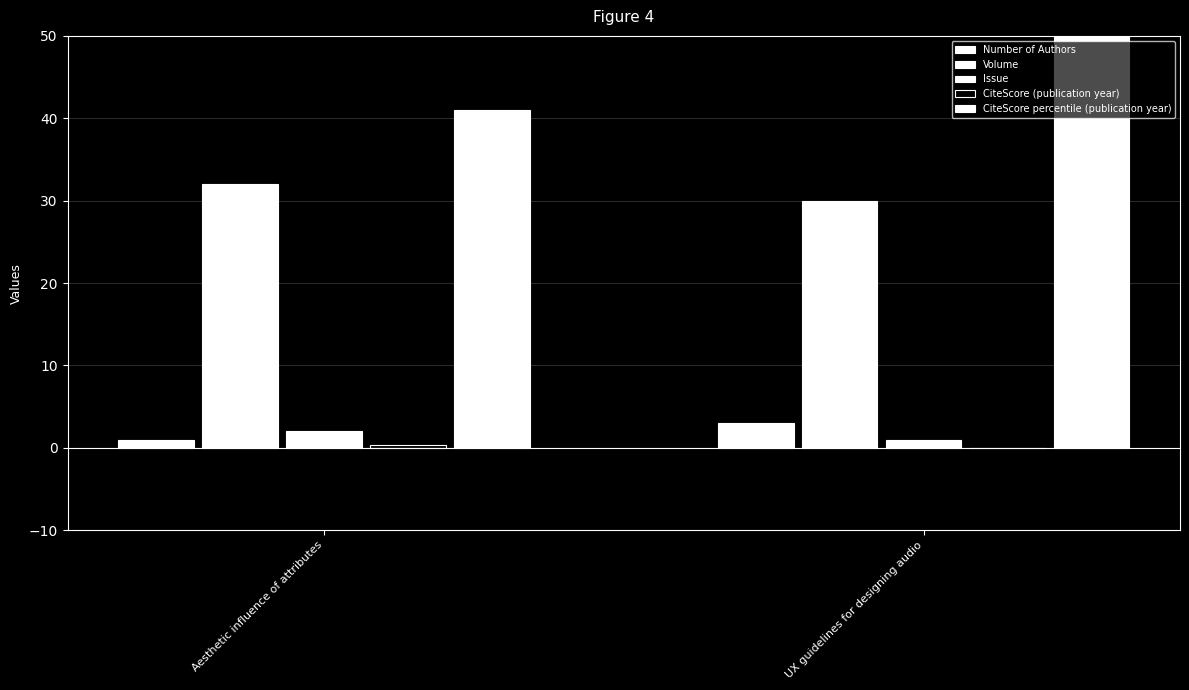

Reading right to left, extract all data points from this chart.

Number of Authors: UX guidelines for designing audio=3.0	Aesthetic influence of attributes=1.0
Volume: UX guidelines for designing audio=30.0	Aesthetic influence of attributes=32.0
Issue: UX guidelines for designing audio=1.0	Aesthetic influence of attributes=2.0
CiteScore (publication year): UX guidelines for designing audio=0.0	Aesthetic influence of attributes=0.3
CiteScore percentile (publication year): UX guidelines for designing audio=84.0	Aesthetic influence of attributes=41.0